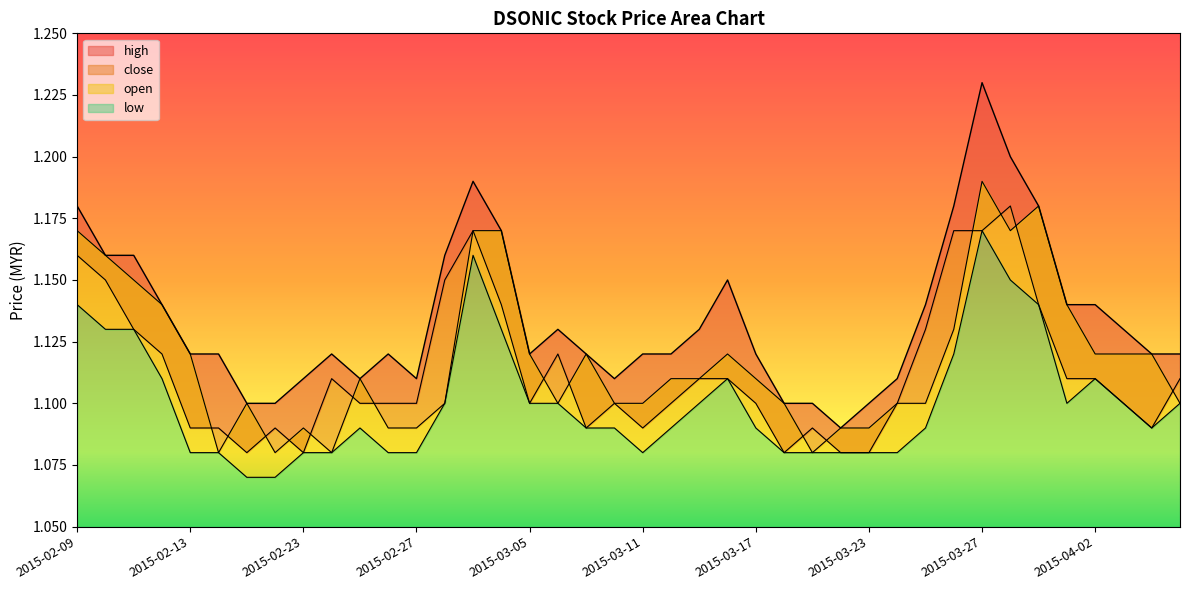

What is the value of the low point at the 2nd from the left?

1.1